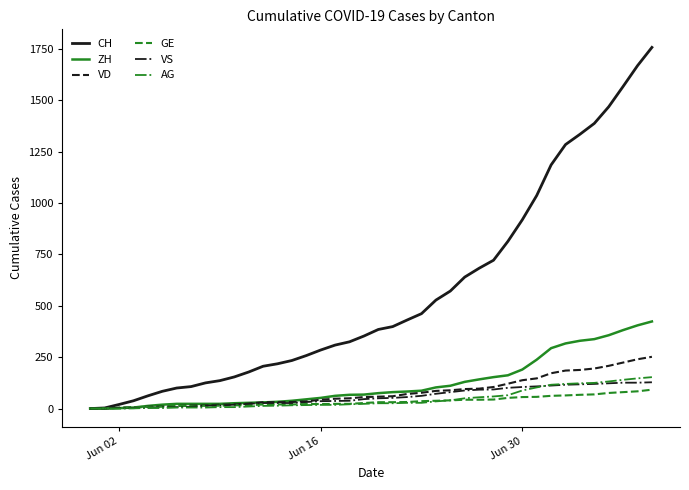

What is the greatest value displayed?

1758